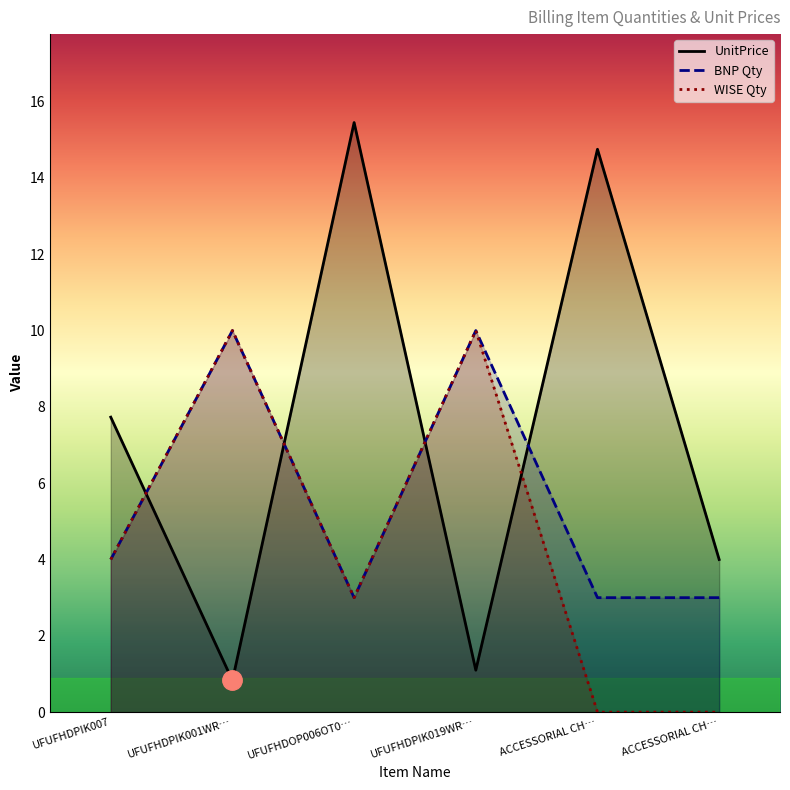

Where is WISE Qty nearest to the value 5?

UFUFHDPIK007